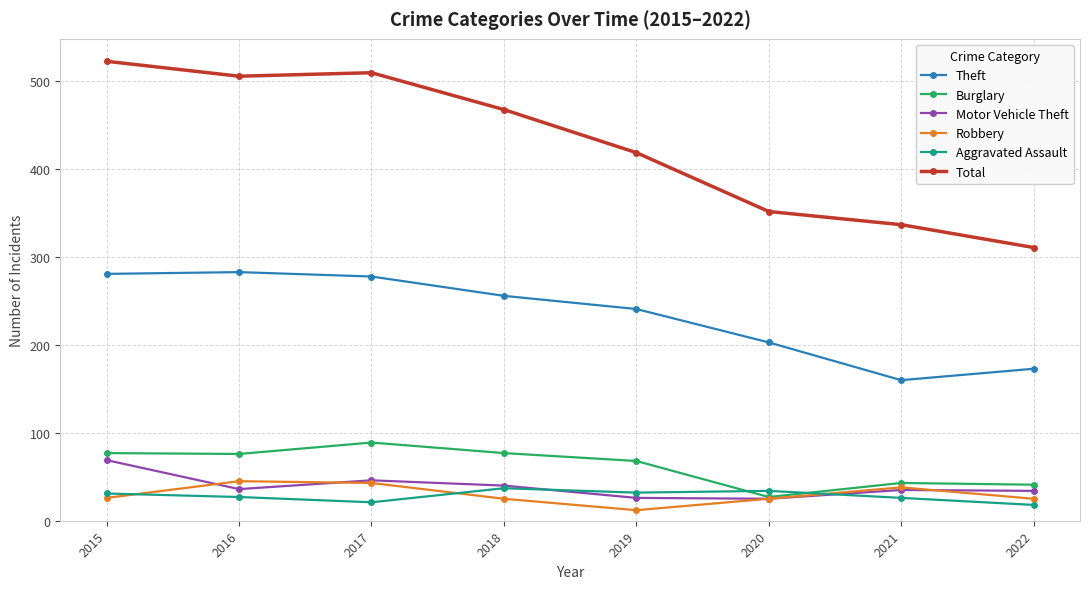

The Burglary series shows 19 at 2015. True or false?

False